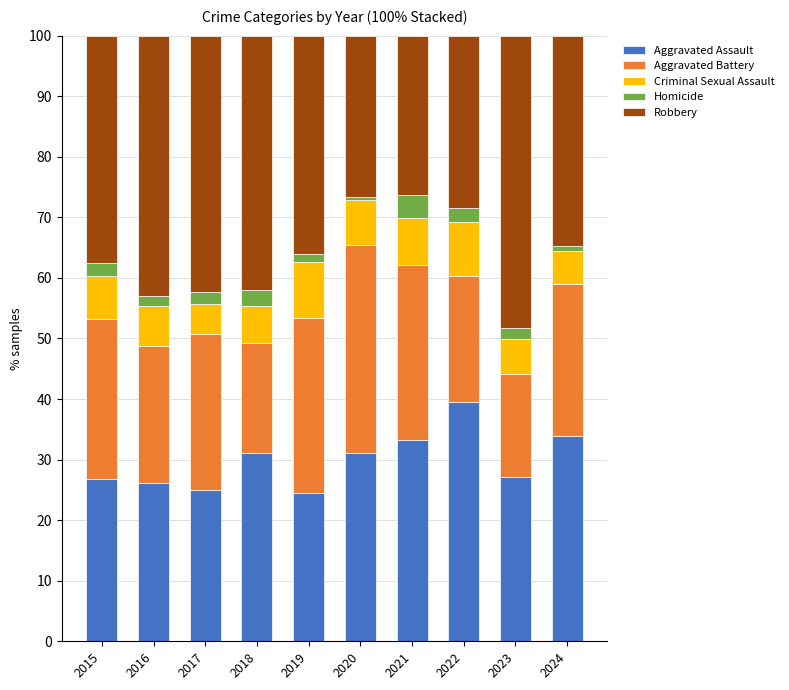

Which category has the highest value in the Aggravated Assault series?

2022